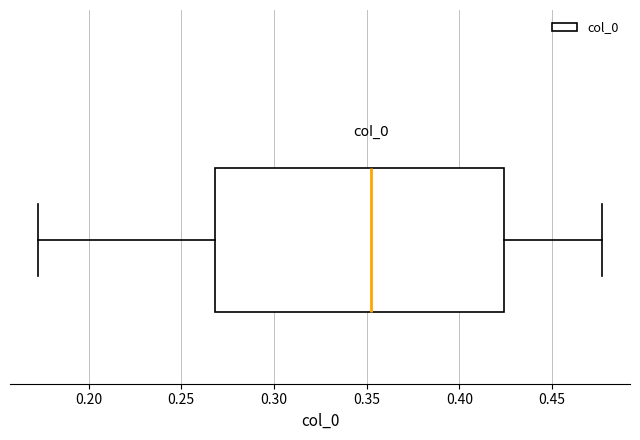

Where does the left whisker of the box end on the x-axis? The values are not printed on the chart, so give them approximately, as read against the axis.

0.175